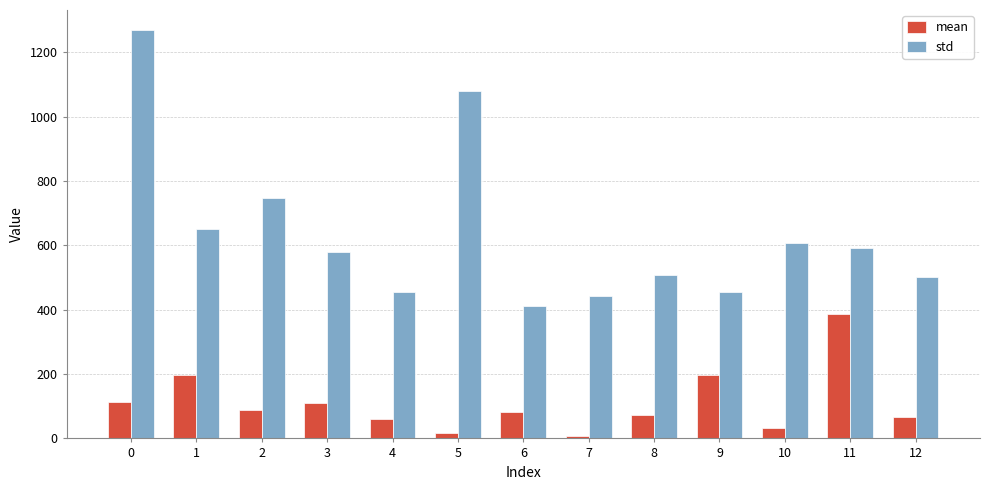

What is the total value across all series at 3?

690